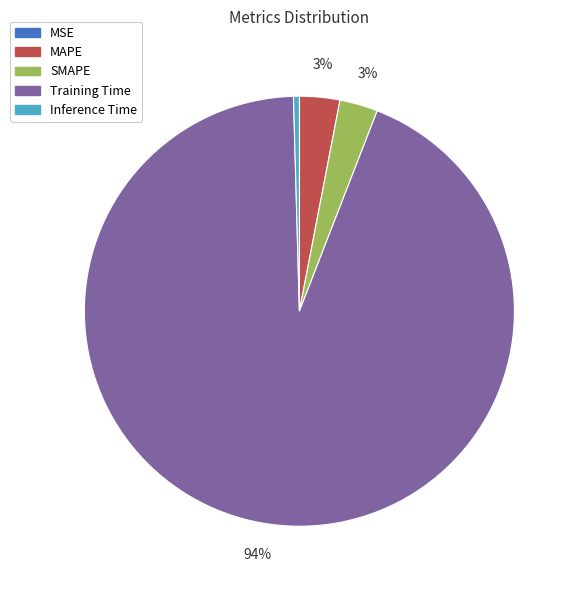

To the nearest percent, what is the difference between the Training Time and SMAPE slice percentages?

91%